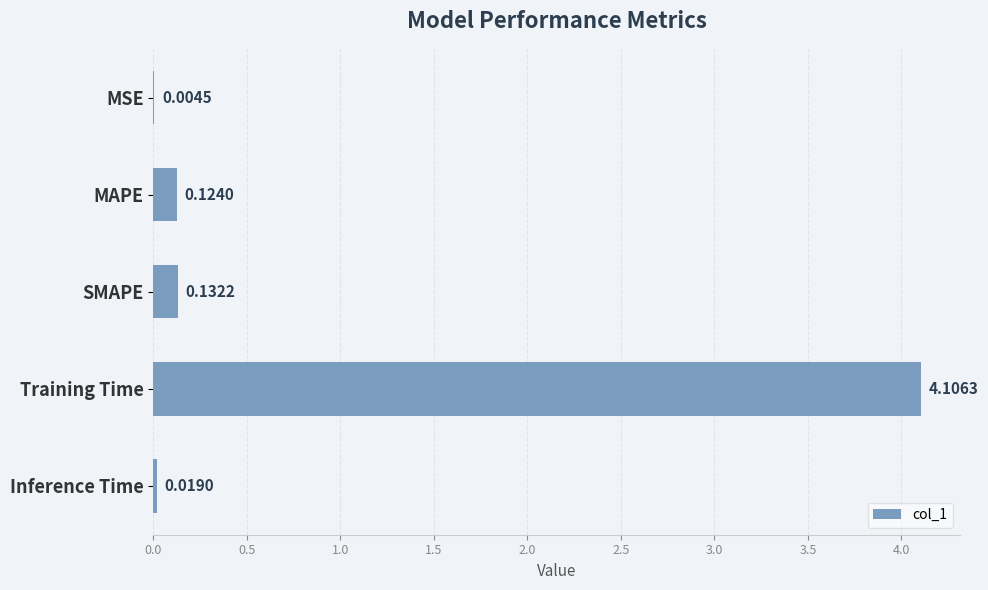

Which has a higher value, MAPE or MSE?

MAPE